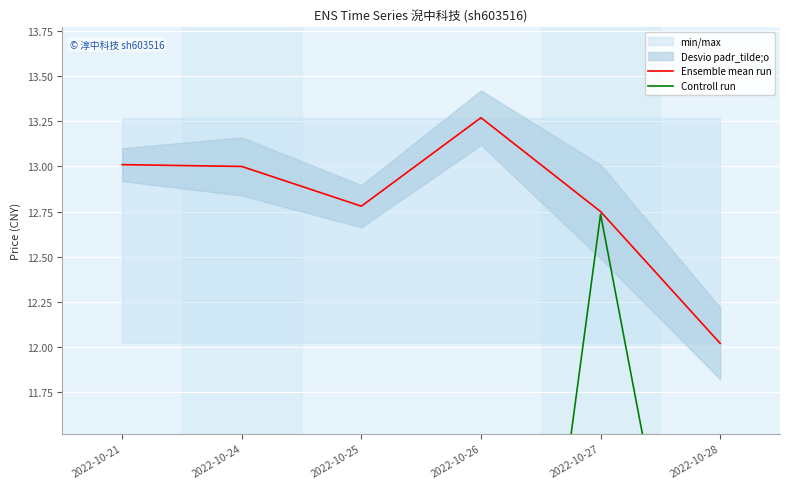

True or false: Ensemble mean run and Controll run intersect in this chart.

False